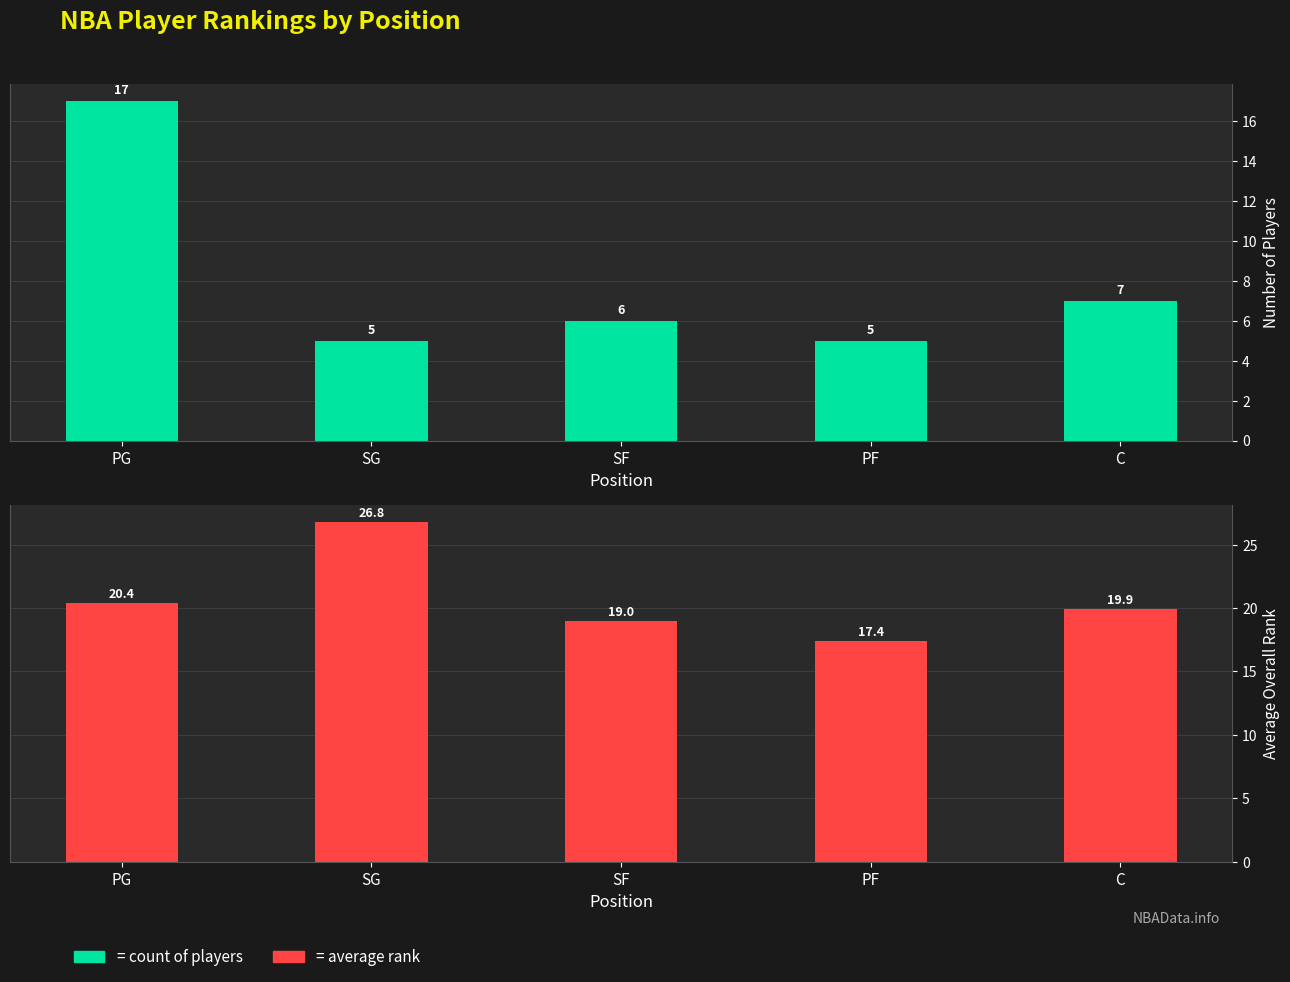

Reading left to right, what are all the values shown in this chart?

count of players: 17.0	5.0	6.0	5.0	7.0
average overall rank: 20.4	26.8	19.0	17.4	19.9